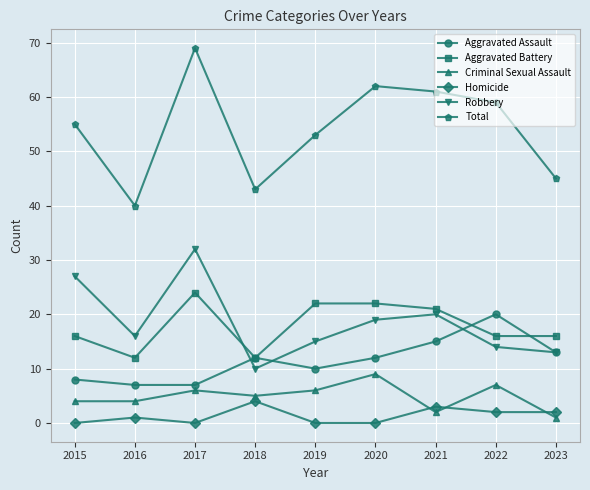

How many lines are shown in the chart?

6